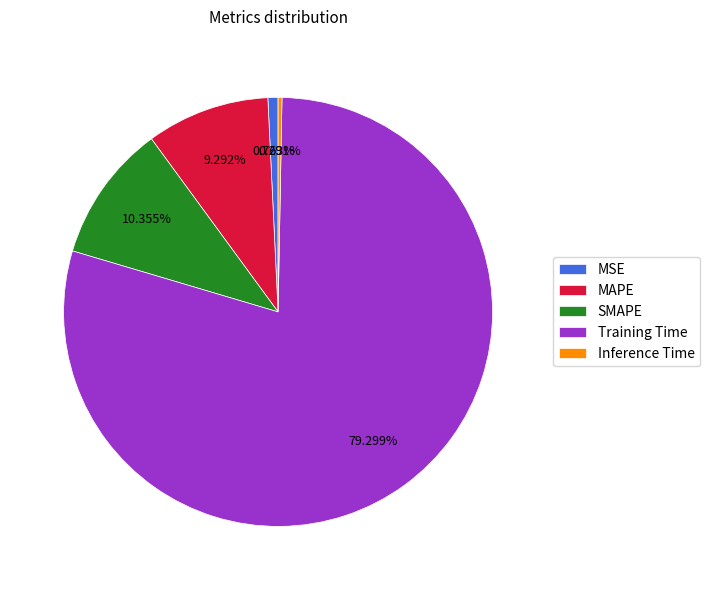

What percentage is the MAPE slice, to the nearest percent?

9%